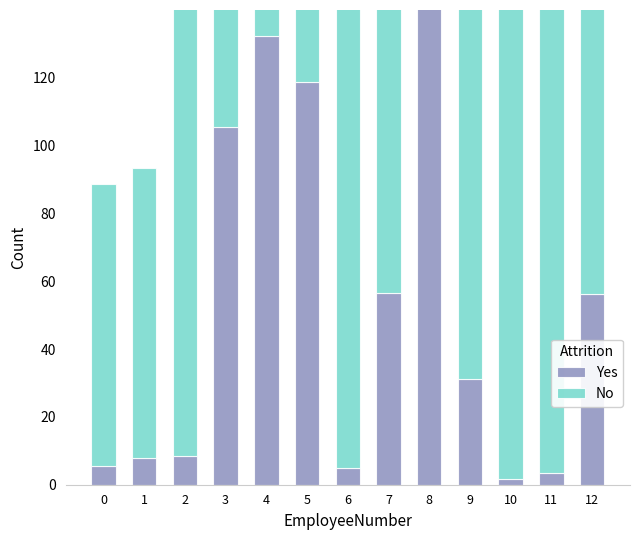

What is the difference between the Yes values at 1 and 9?

23.3